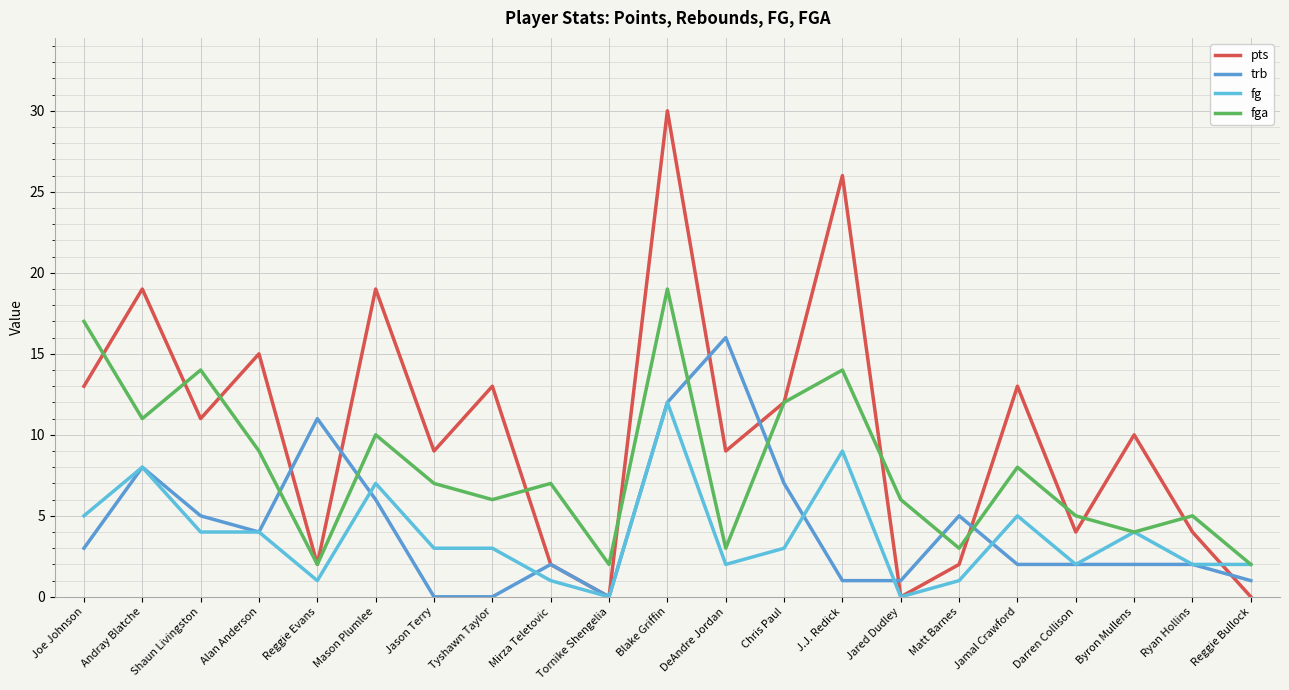

What is the sum of the fga values at Alan Anderson and Jared Dudley?

15